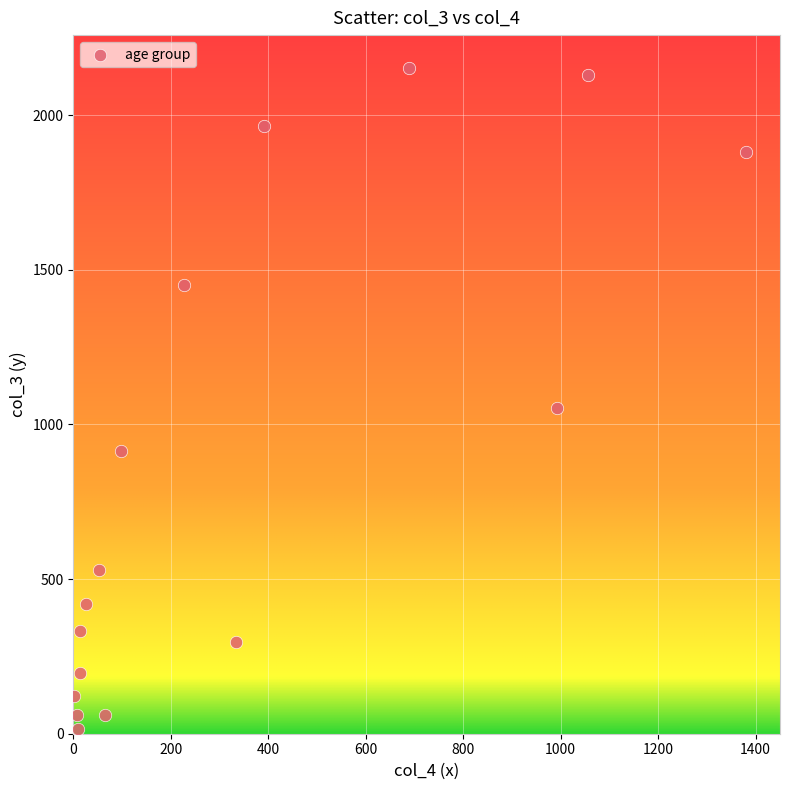

What is the range of X values (max minus min)?

1379